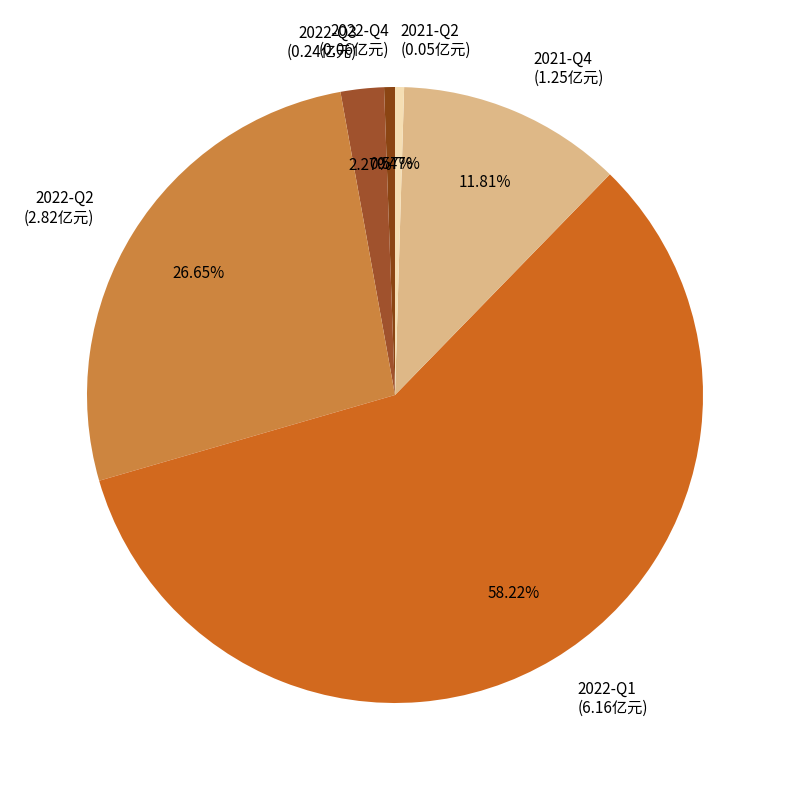

Between 2021-Q2 (0.05亿元) and 2022-Q1 (6.16亿元), which is larger?

2022-Q1 (6.16亿元)